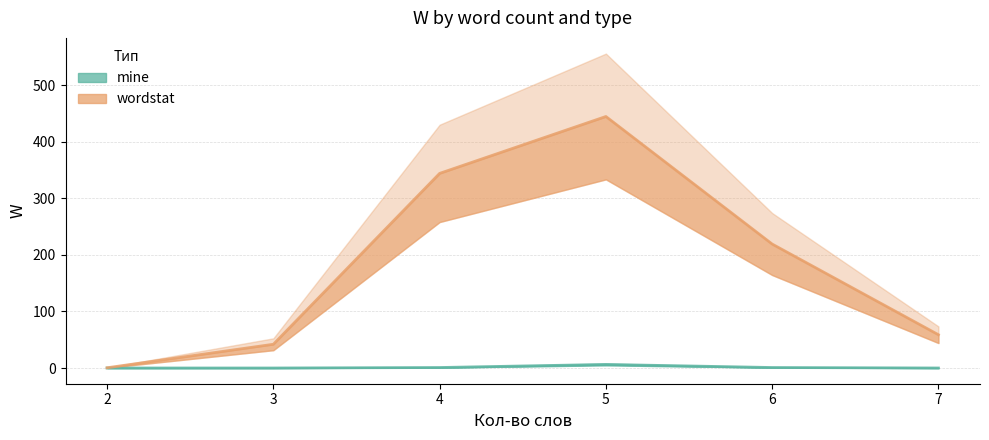

What is the label of the 21st point from the right?

4